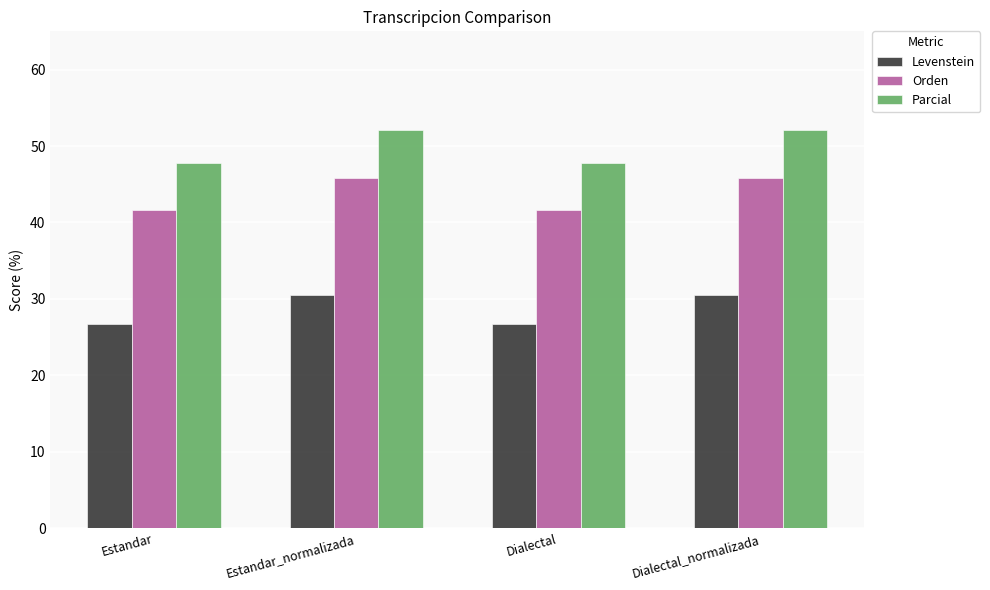

Which series has the largest range (max minus min)?

Parcial